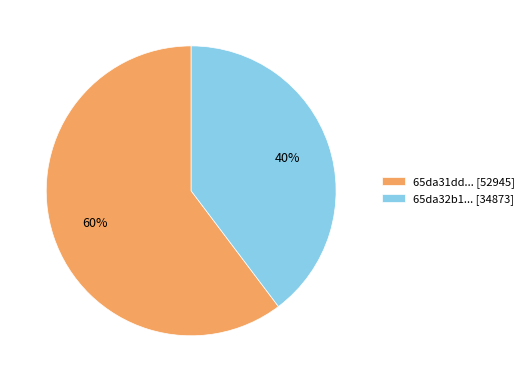

Is there a majority slice in this chart?

Yes